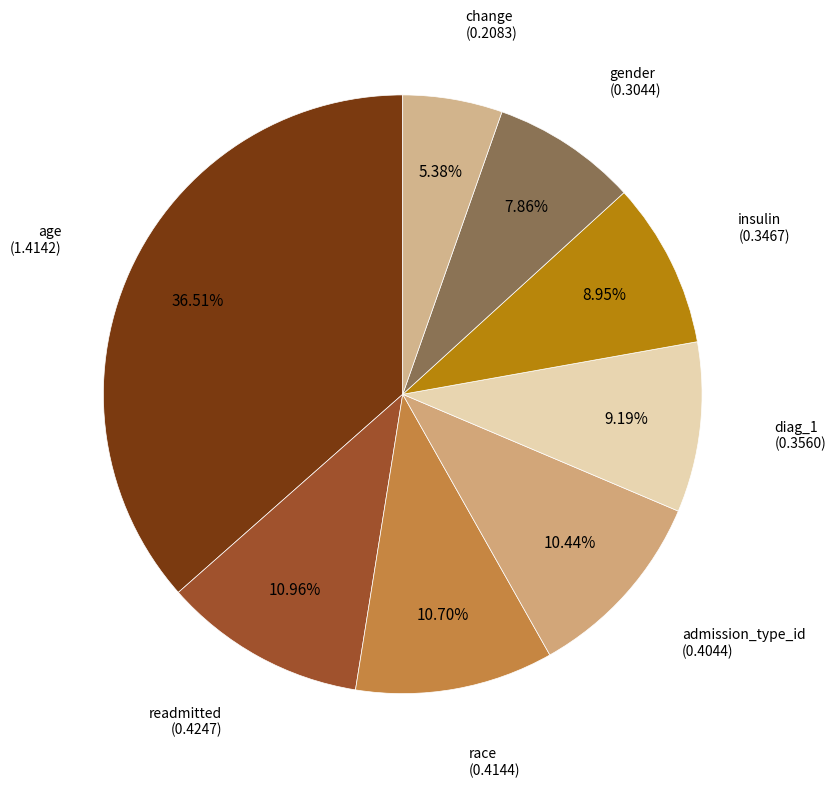

Which category has the biggest portion of the pie?

age